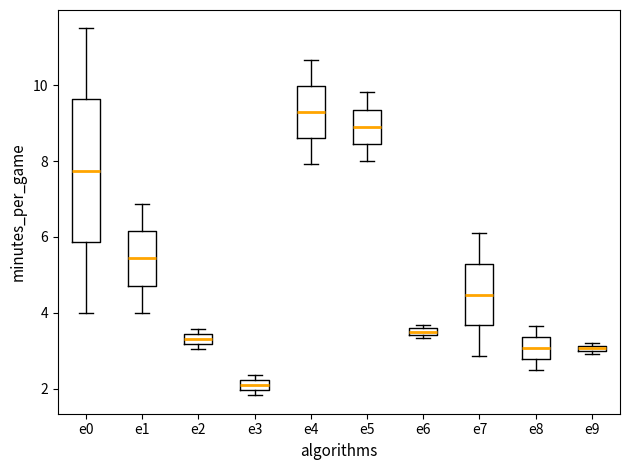

Where is the lower edge of the box for e4 on the y-axis? The values are not printed on the chart, so give them approximately, as read against the axis.

8.6